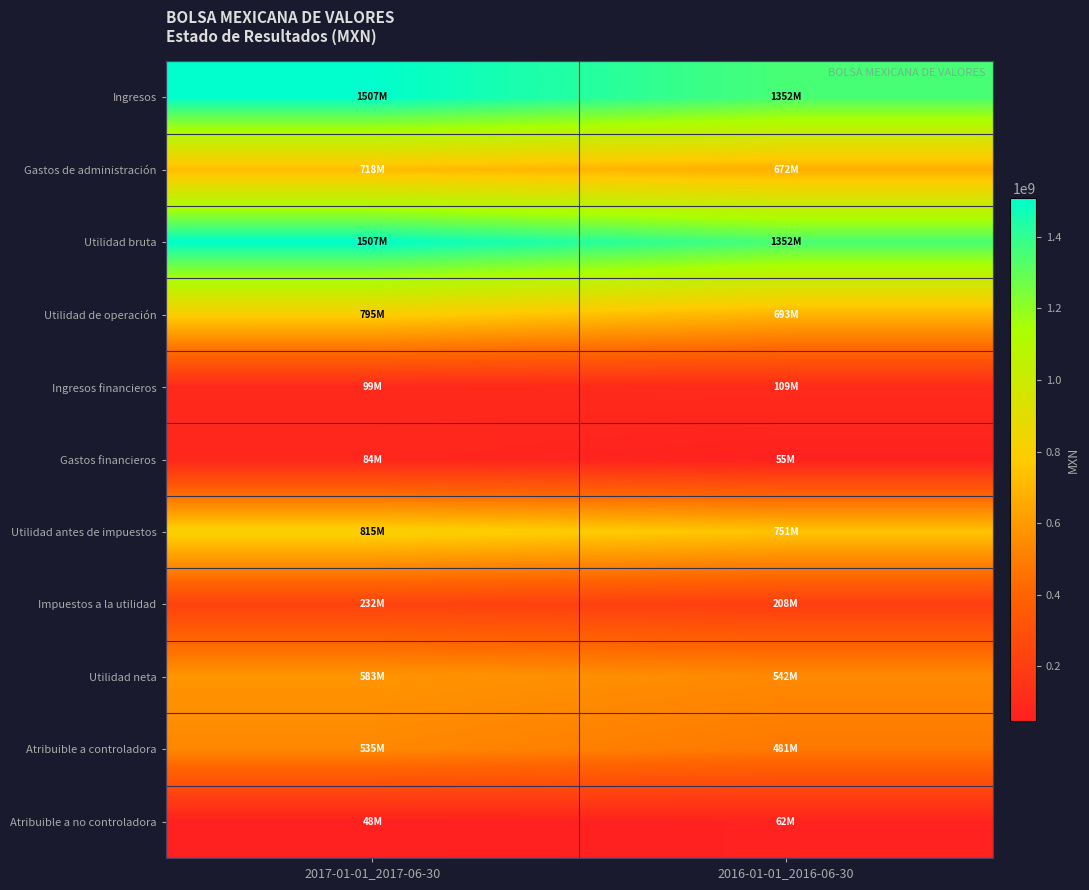

Reading right to left, extract all data points from this chart.

Ingresos: 2016-01-01_2016-06-30=1352184000	2017-01-01_2017-06-30=1507046000
Gastos de administración: 2016-01-01_2016-06-30=671650000	2017-01-01_2017-06-30=717791000
Utilidad bruta: 2016-01-01_2016-06-30=1352184000	2017-01-01_2017-06-30=1507046000
Utilidad de operación: 2016-01-01_2016-06-30=692746000	2017-01-01_2017-06-30=794670000
Ingresos financieros: 2016-01-01_2016-06-30=108508000	2017-01-01_2017-06-30=99260000
Gastos financieros: 2016-01-01_2016-06-30=54900000	2017-01-01_2017-06-30=83966000
Utilidad antes de impuestos: 2016-01-01_2016-06-30=750599000	2017-01-01_2017-06-30=814916000
Impuestos a la utilidad: 2016-01-01_2016-06-30=208284000	2017-01-01_2017-06-30=231759000
Utilidad neta: 2016-01-01_2016-06-30=542315000	2017-01-01_2017-06-30=583157000
Atribuible a controladora: 2016-01-01_2016-06-30=480751000	2017-01-01_2017-06-30=534936000
Atribuible a no controladora: 2016-01-01_2016-06-30=61564000	2017-01-01_2017-06-30=48221000